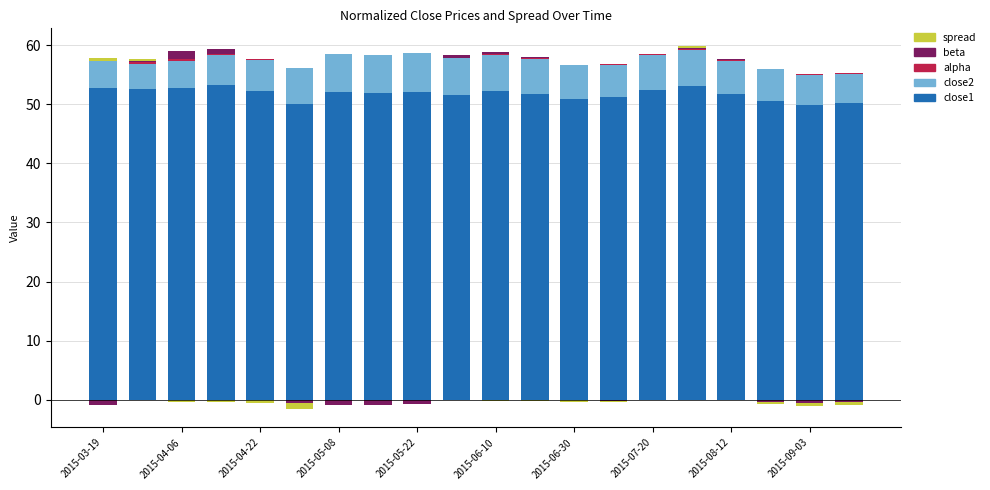

Is it true that beta equals -0.5 at 17?

False